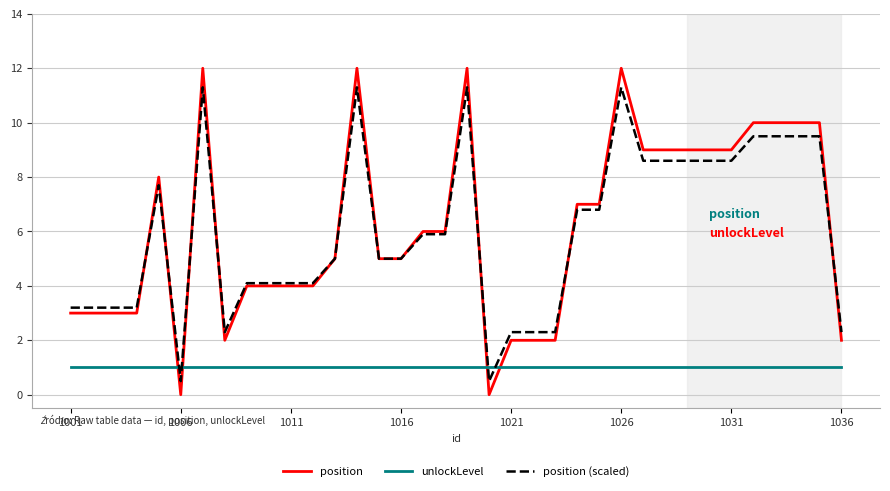

At how many categories does at least one series exceed 4?

25